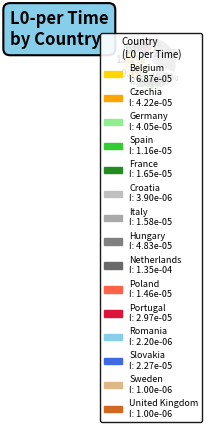

How many segments does this pie chart have?

15